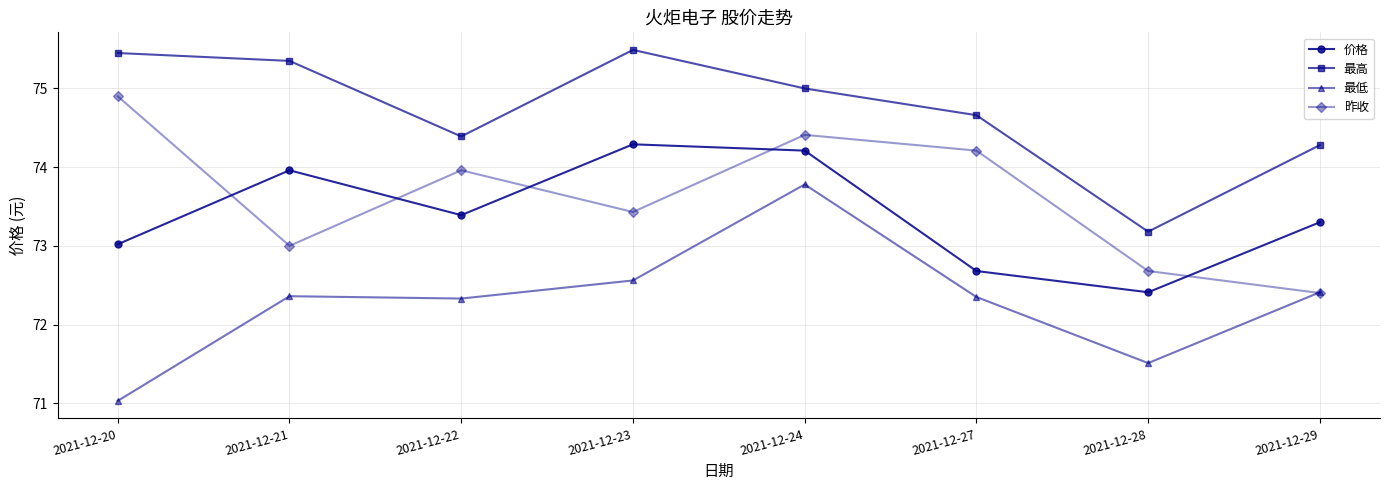

List the series in order of their peak value, lowest first.

最低, 价格, 昨收, 最高